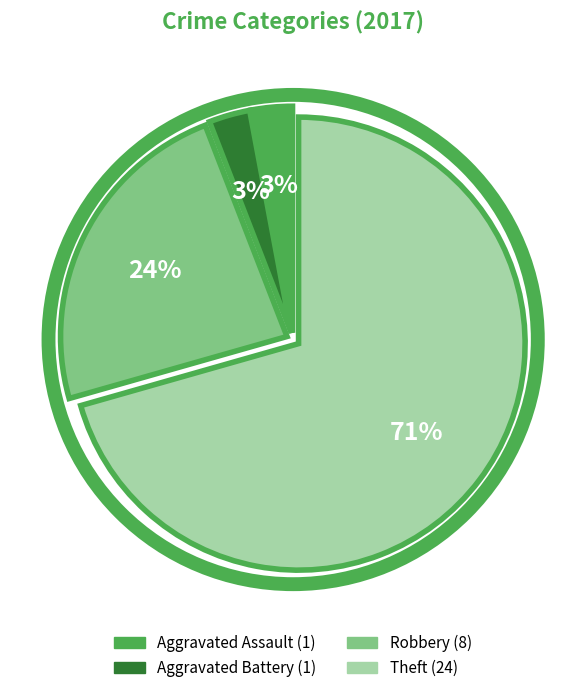

To the nearest percent, what is the average slice percentage?

25%